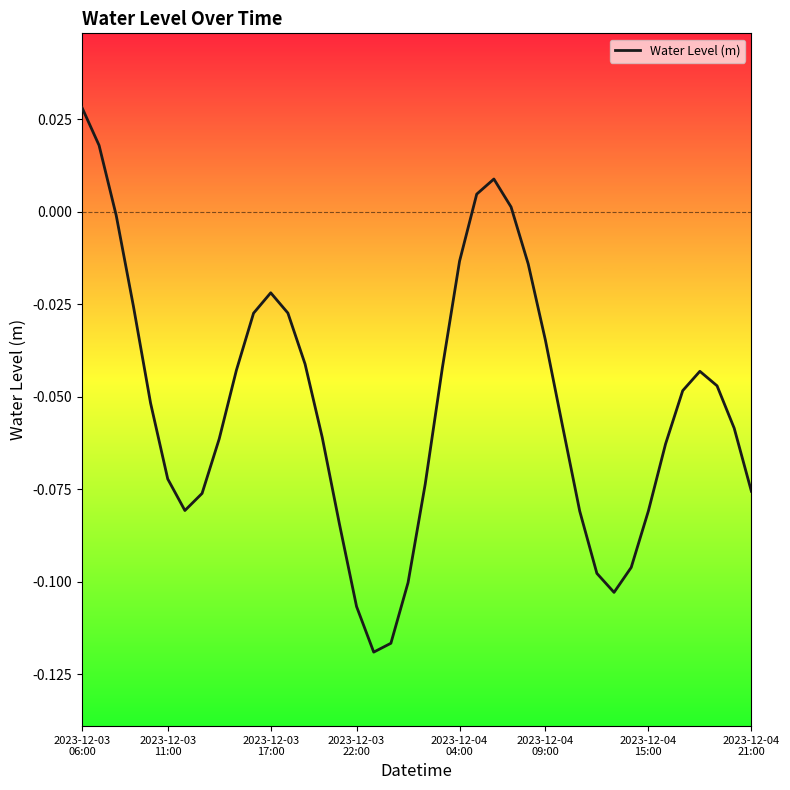

How many values exceed 0?

5